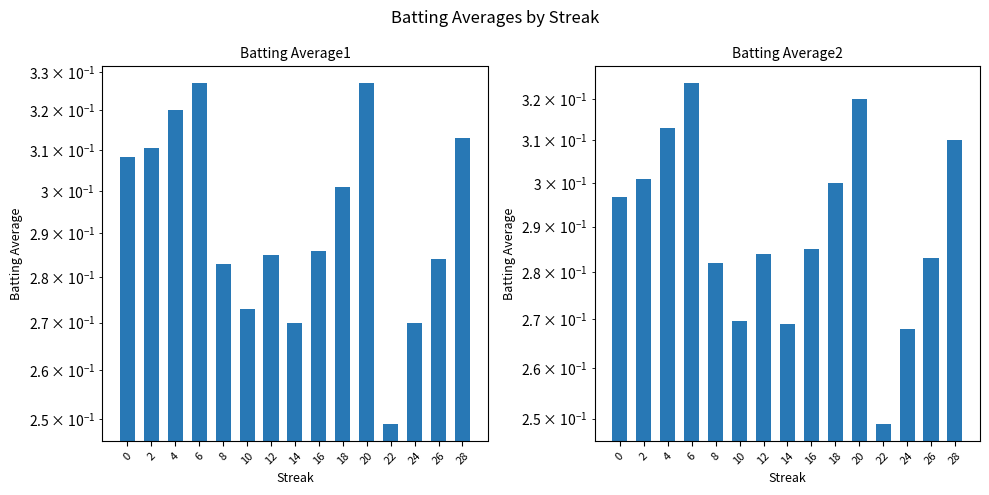

What is the minimum value shown in the chart?

0.2